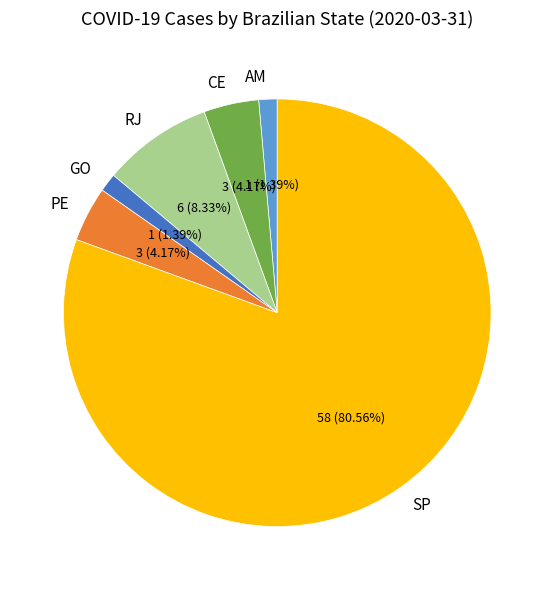

To the nearest percent, what is the difference between the RJ and GO slice percentages?

7%